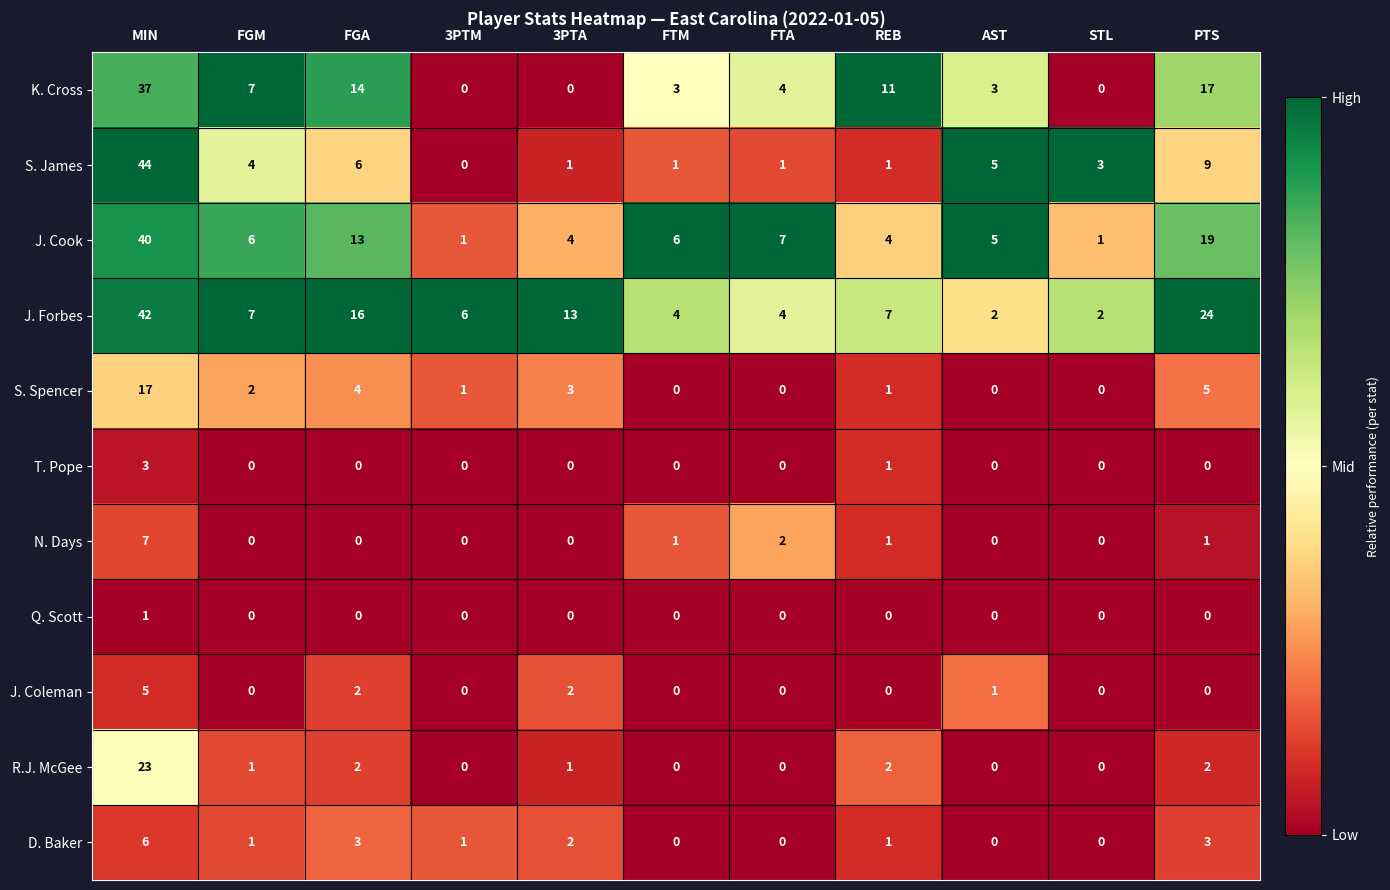

Which category has the highest value in the N. Days series?

MIN